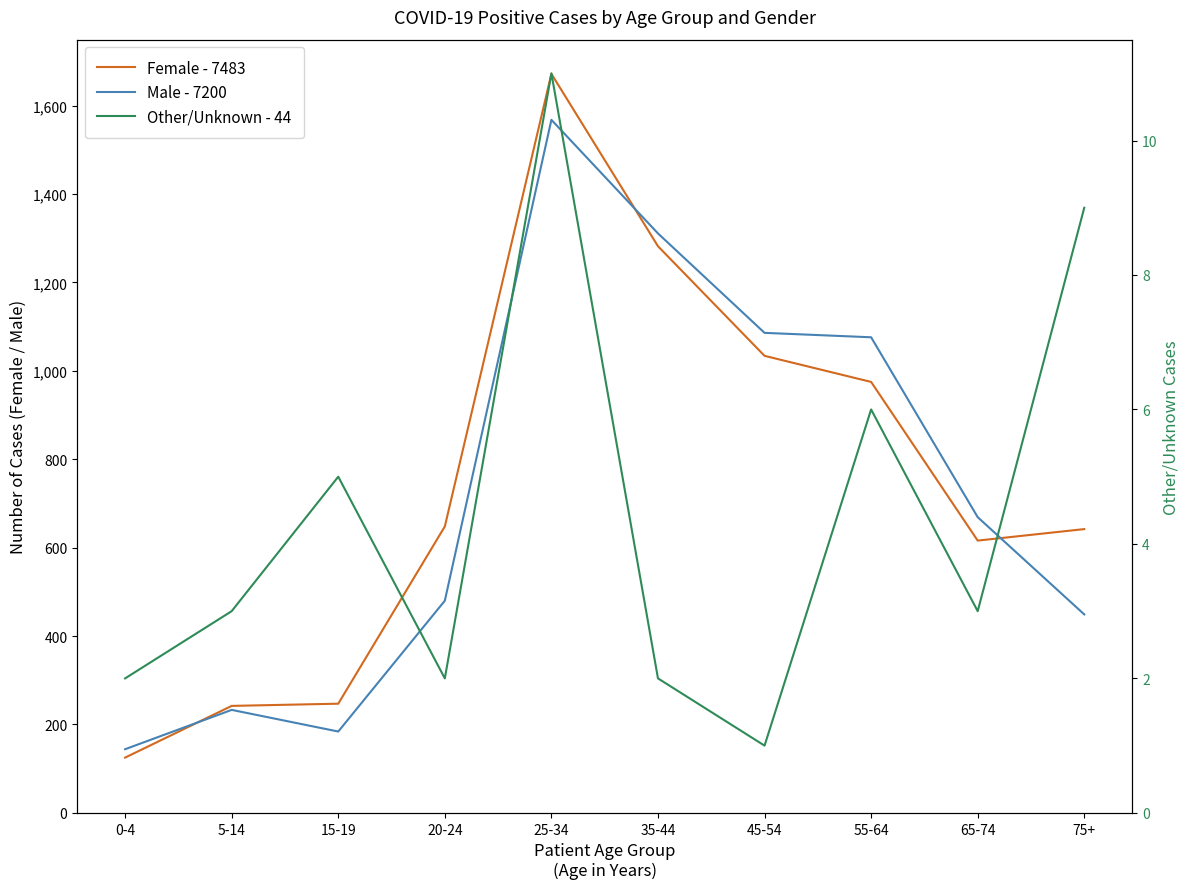

Between 20-24 and 25-34, which is larger?

25-34